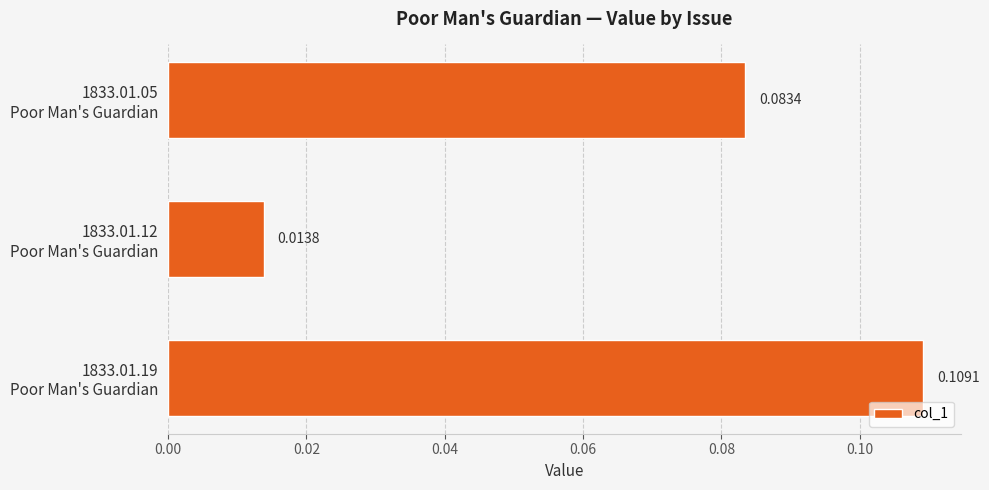

List the labels in order of value, largest first.

1833.01.19
Poor Man's Guardian, 1833.01.05
Poor Man's Guardian, 1833.01.12
Poor Man's Guardian